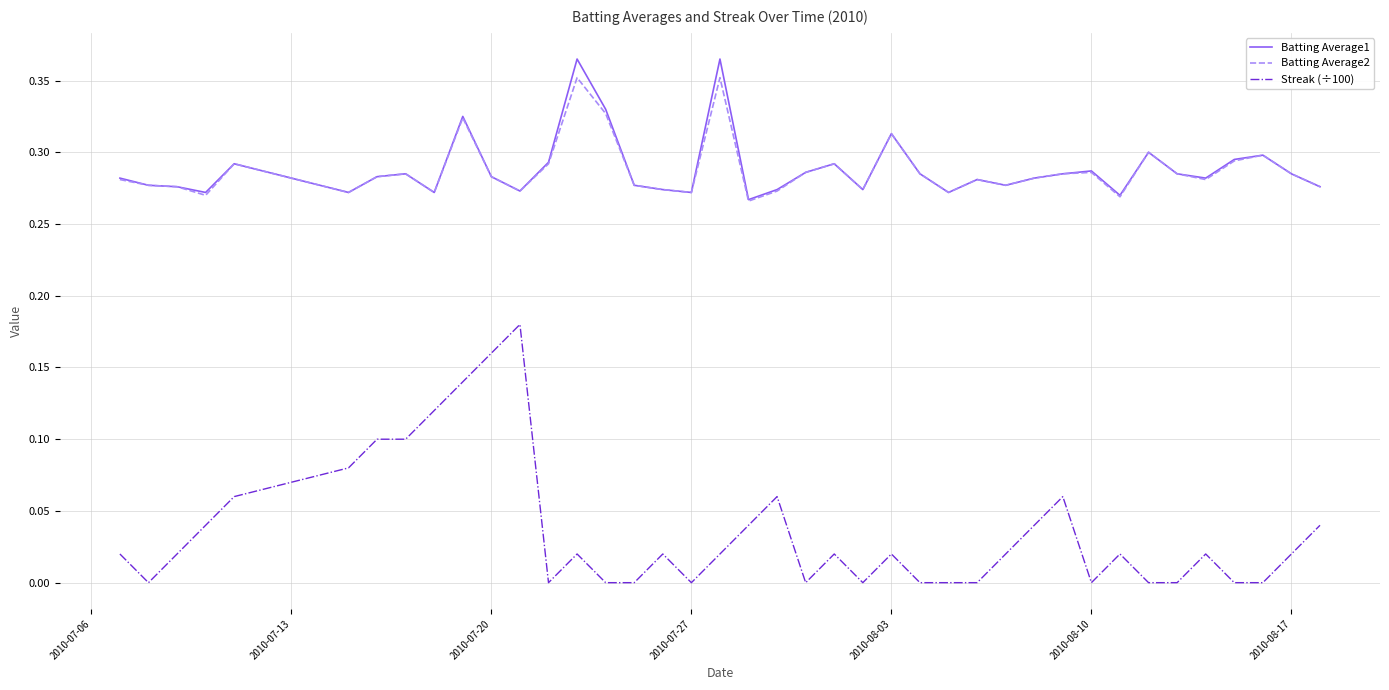

How many Streak (÷100) values are between 0 and 1?

40